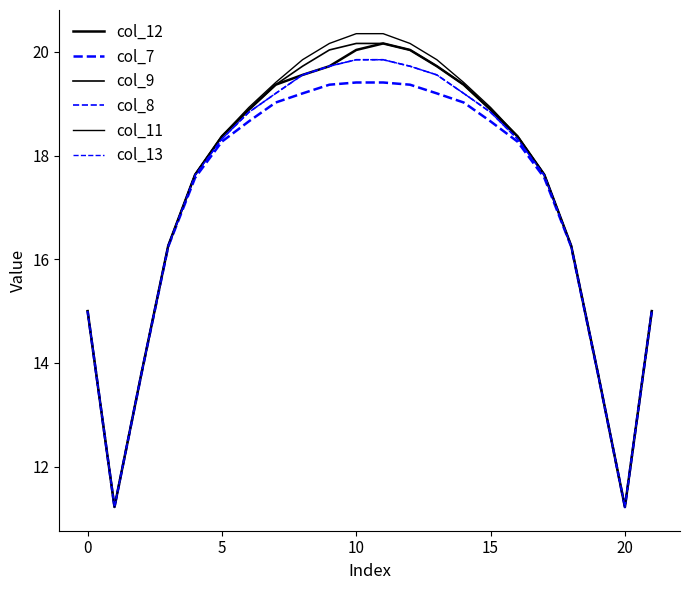

True or false: col_7 and col_13 intersect in this chart.

False